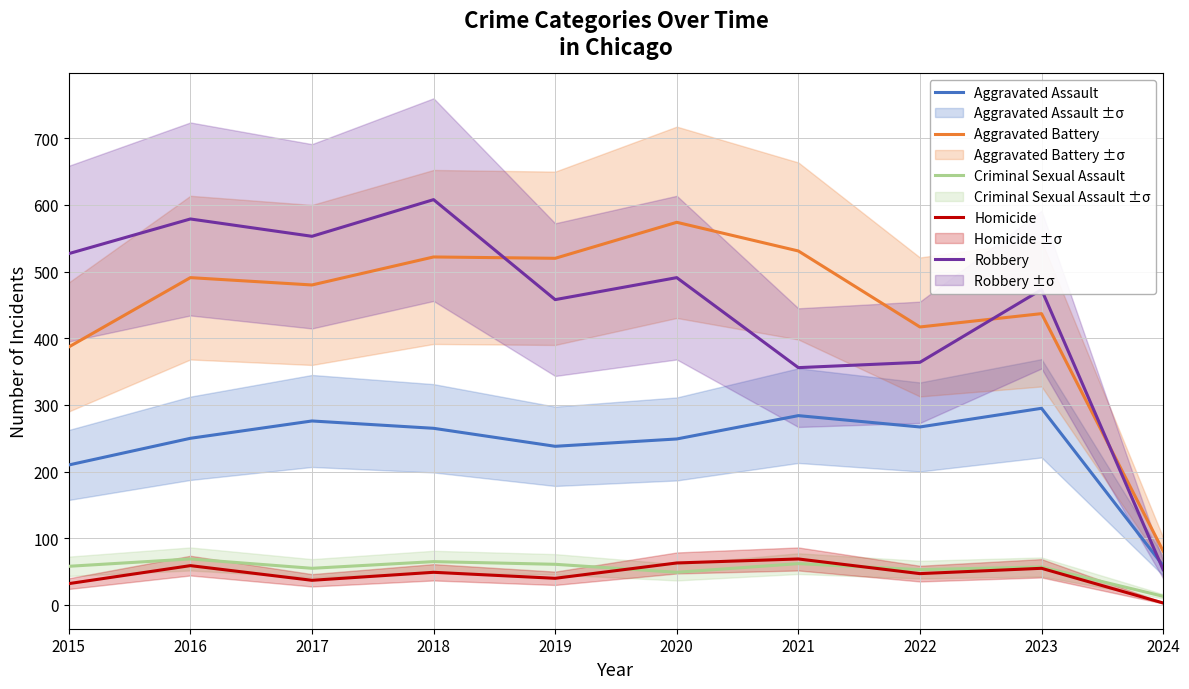

Read the Aggravated Assault value at 2018, to the nearest 10.

260